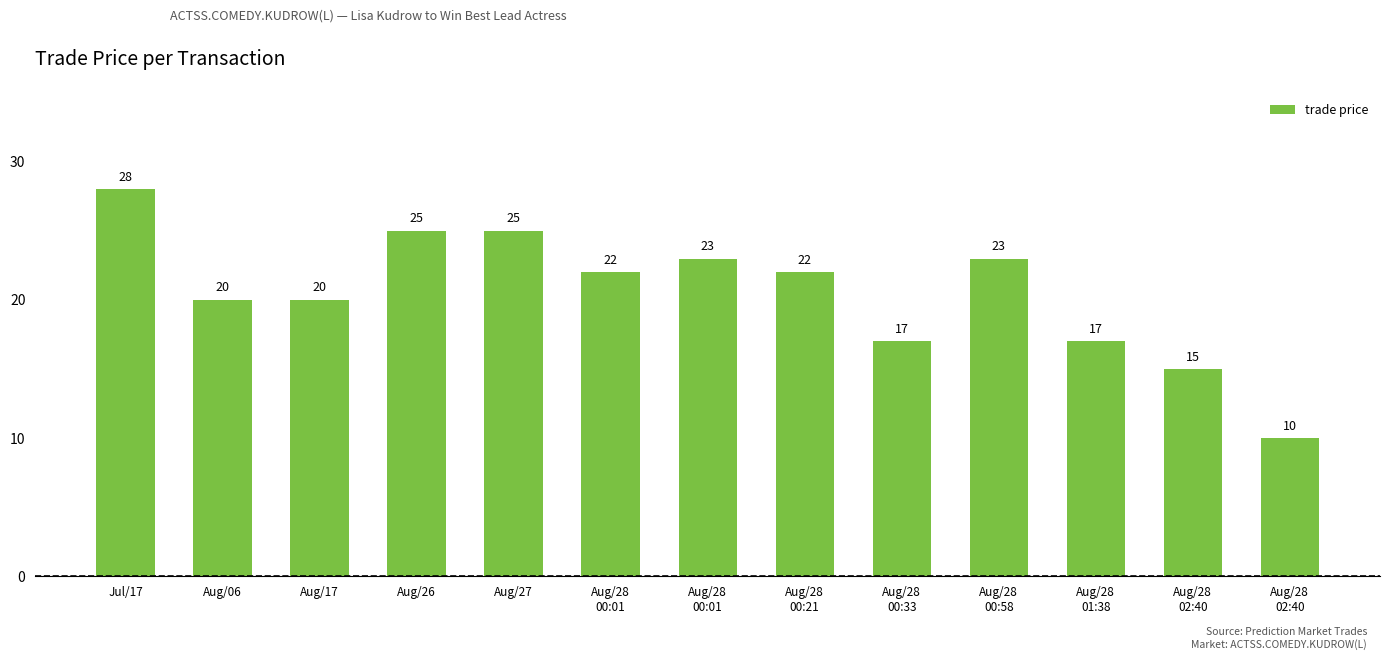

The chart shows a value of 20 at Aug/06. True or false?

True